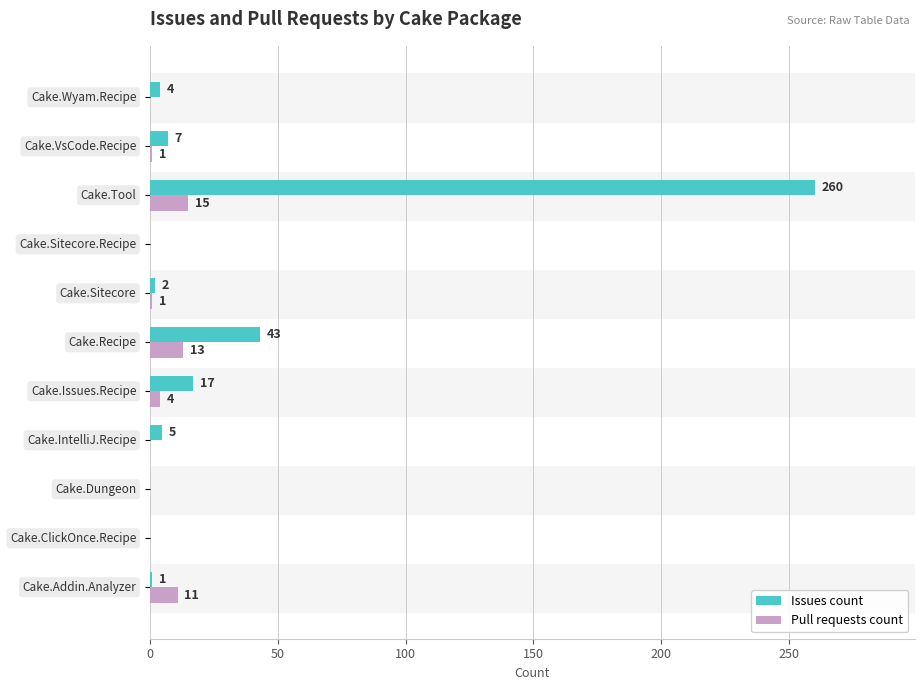

What is the sum of all Issues count values?

339